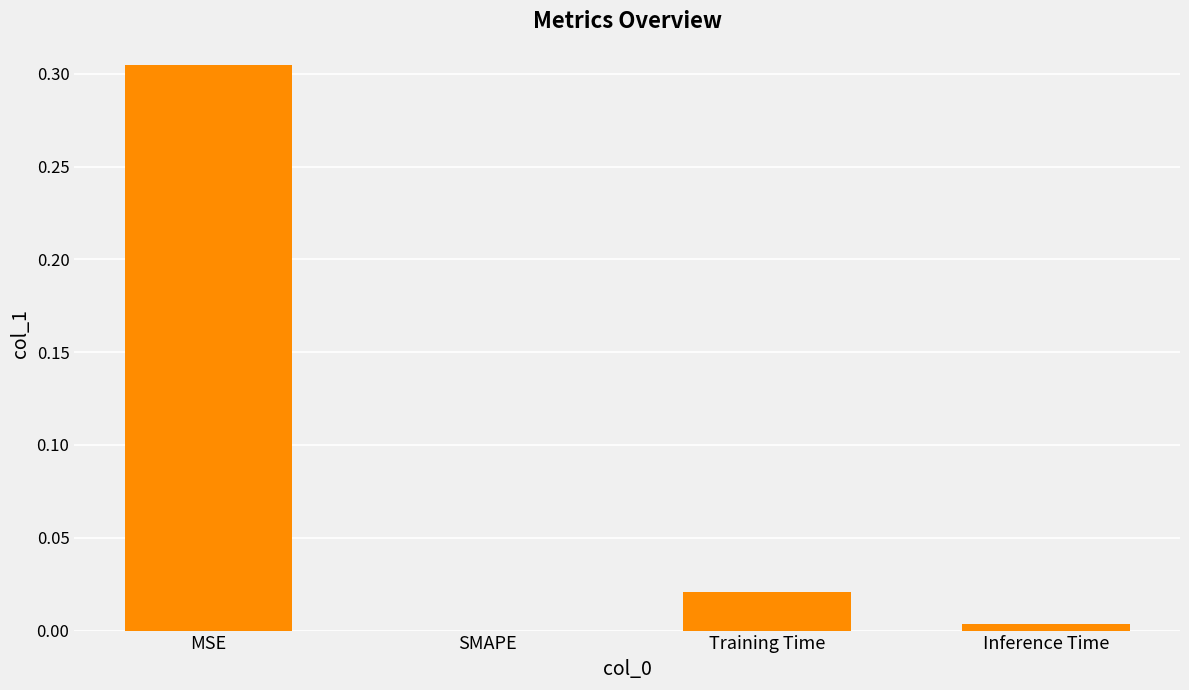

At which category does the chart reach its peak across all series?

MSE